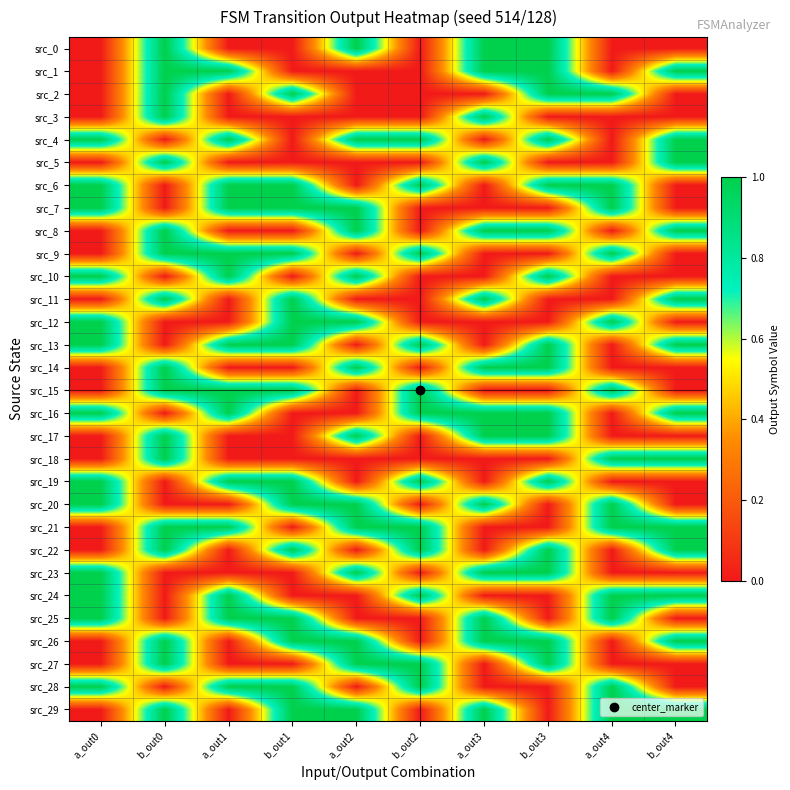

What is the maximum value shown in the chart?

1